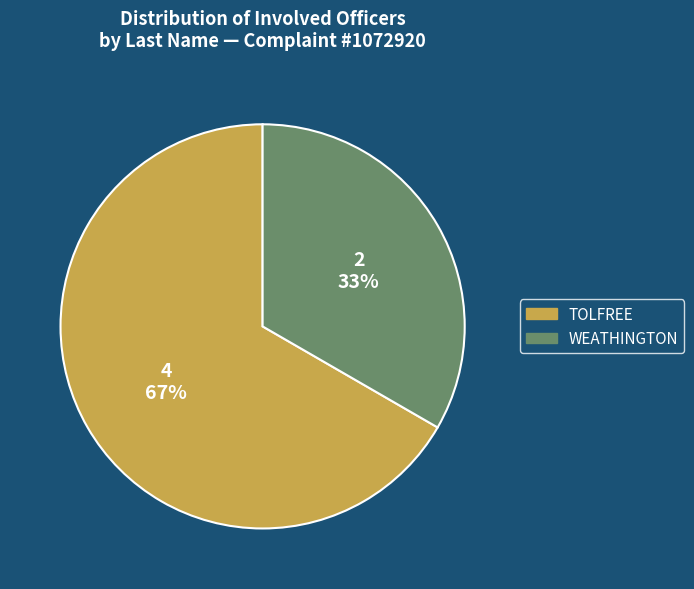

To the nearest percent, what portion does TOLFREE represent?

67%